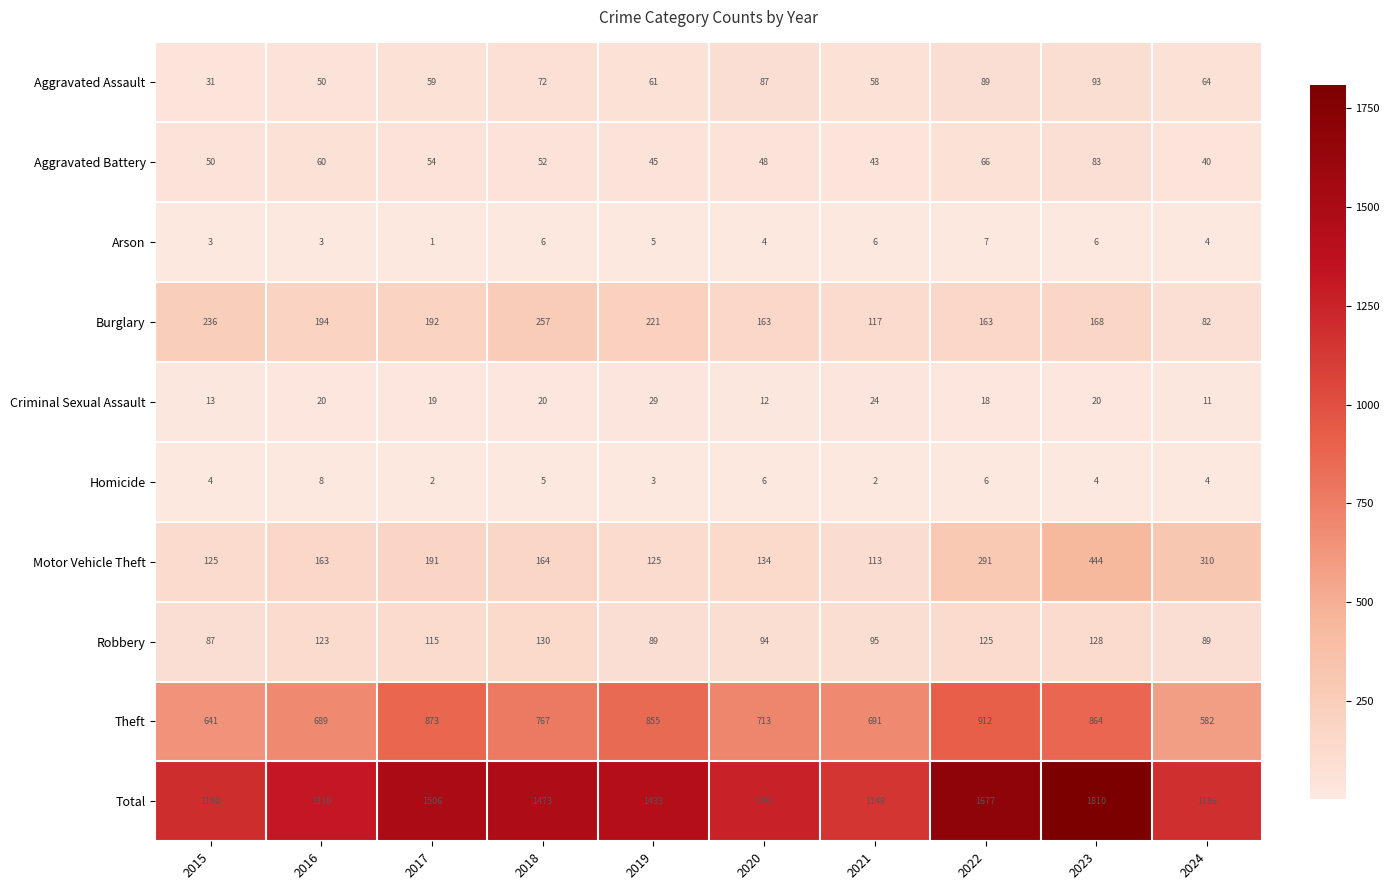

At how many categories does at least one series exceed 718?

10